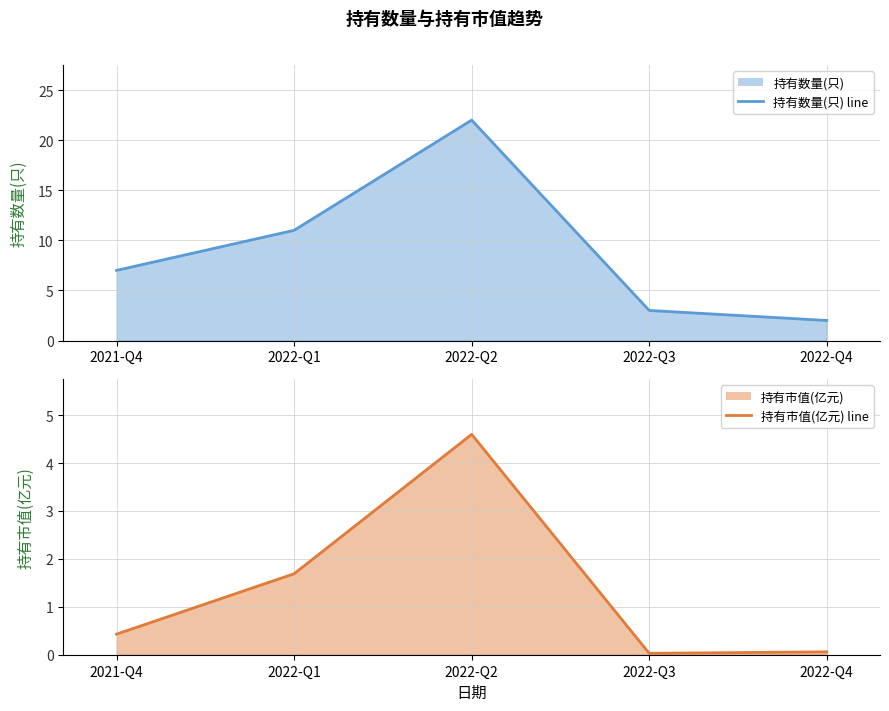

List the series in order of their peak value, highest first.

持有数量(只) (line), 持有市值(亿元) (line)